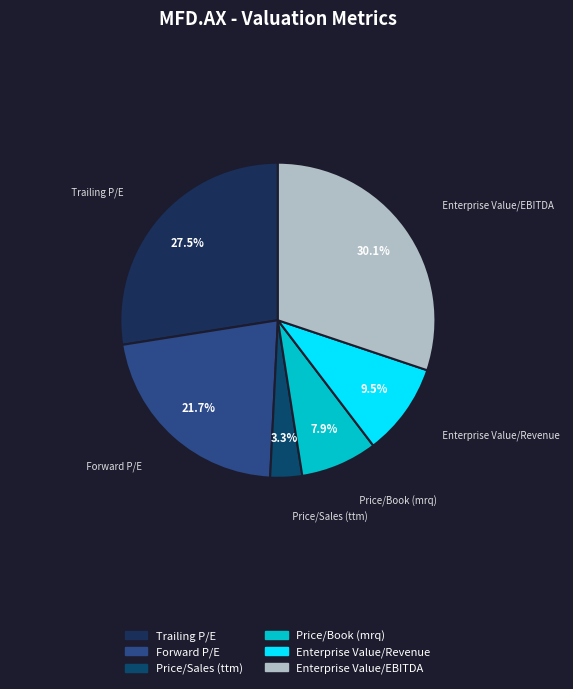

Is the sum of Trailing P/E and Price/Book (mrq) greater than half?

No